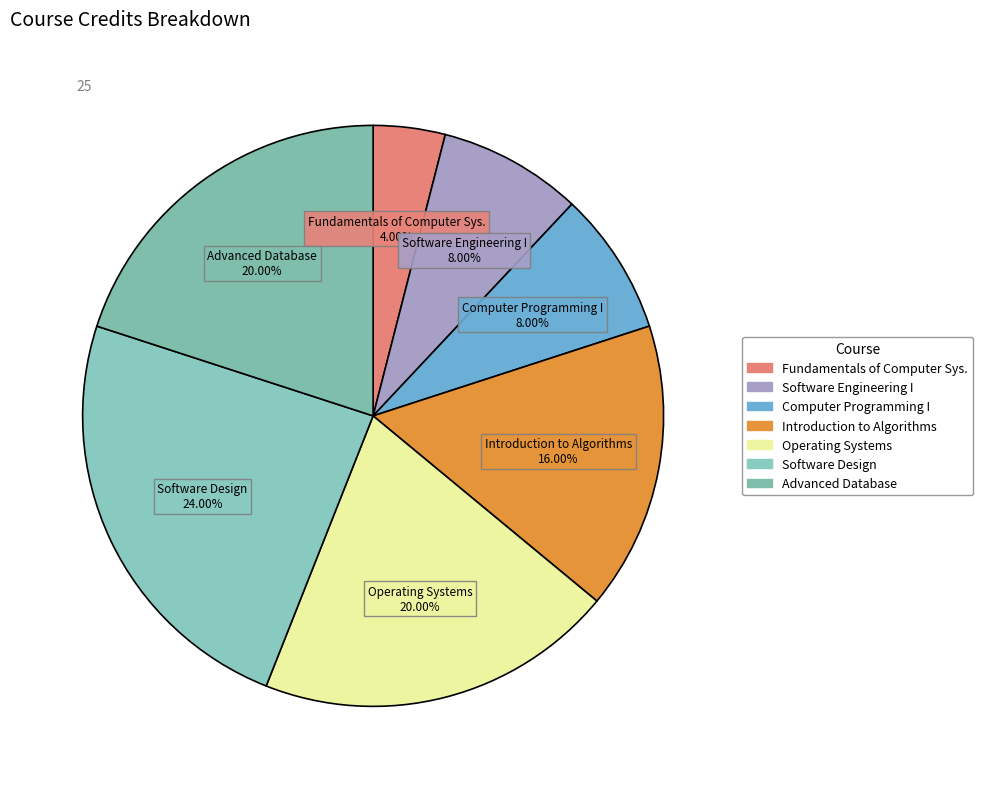

Which slice is the largest?

Software Design